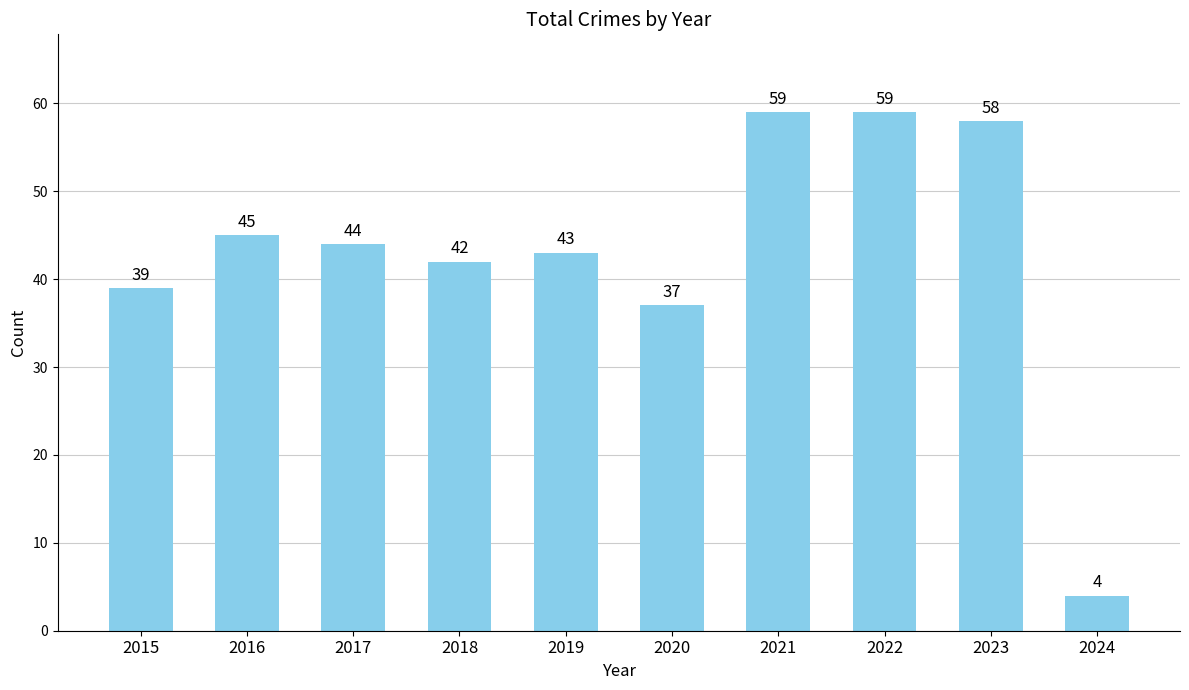

What is the average value?

43